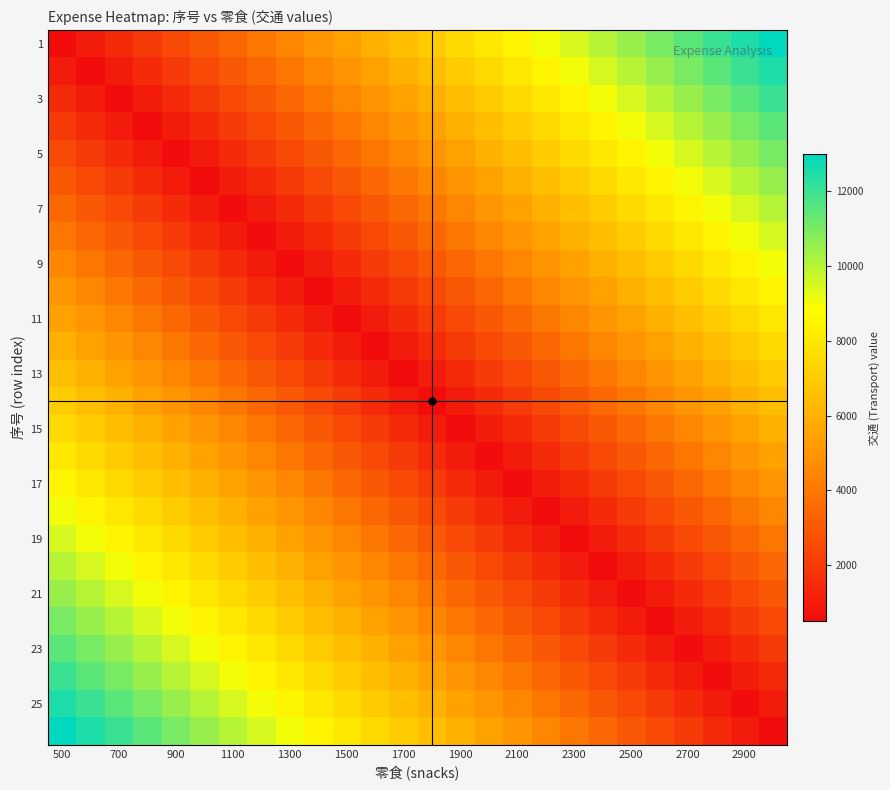

At which category does the chart reach its minimum across all series?

500